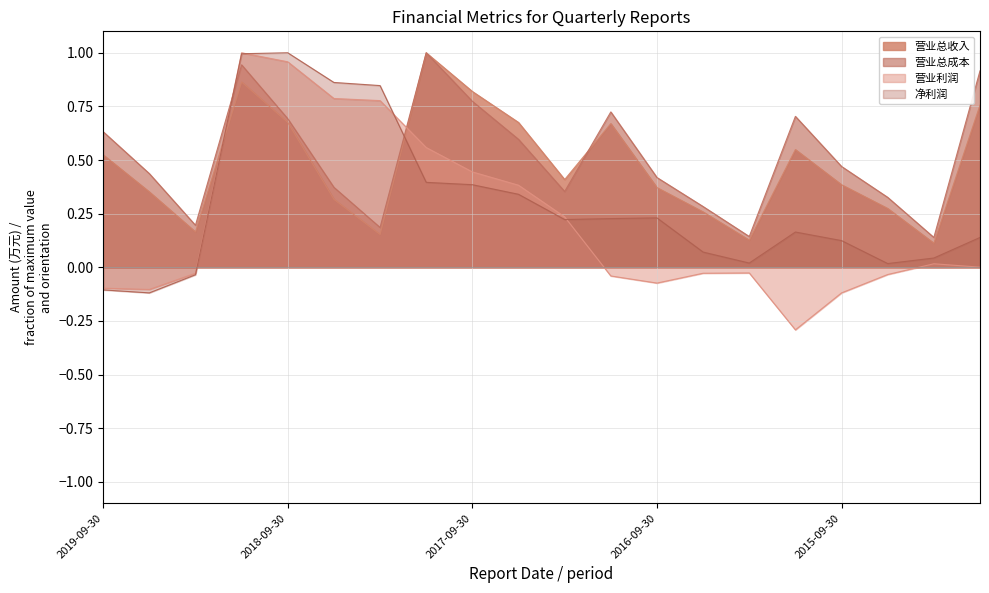

List the series in order of their peak value, highest first.

营业总收入, 营业总成本, 营业利润, 净利润